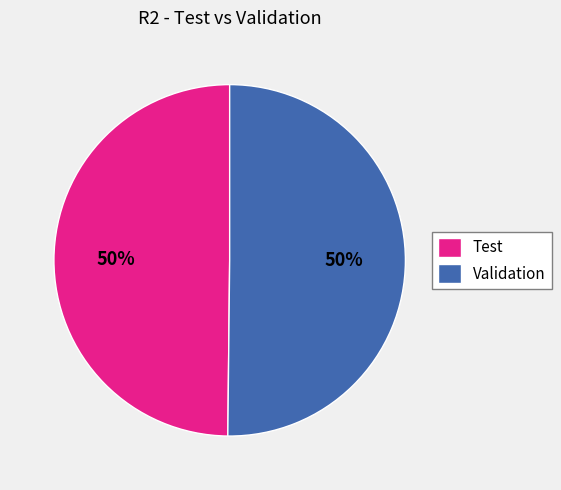

How many slices are in this pie chart?

2